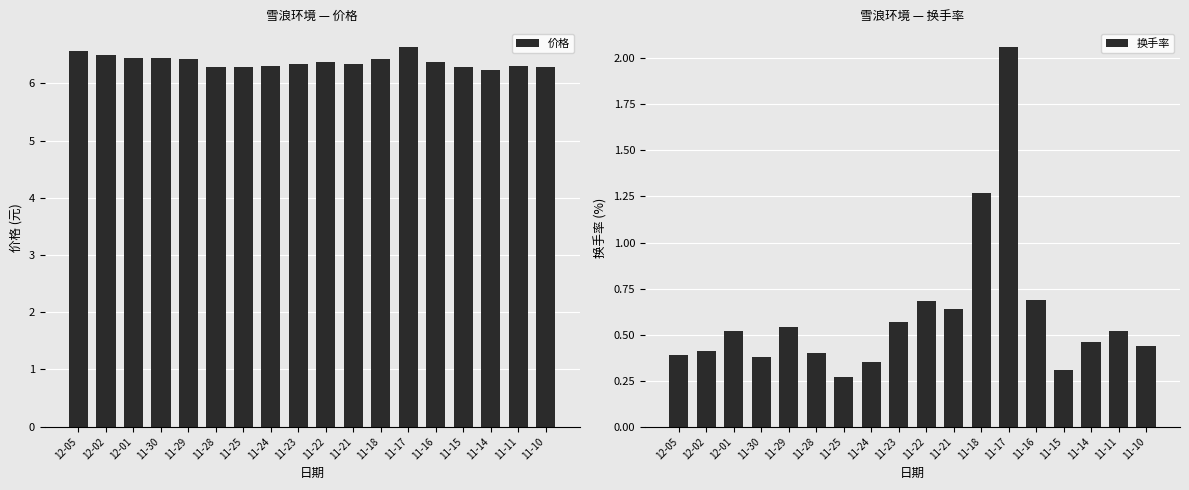

What are all the series names shown in the legend?

价格, 换手率